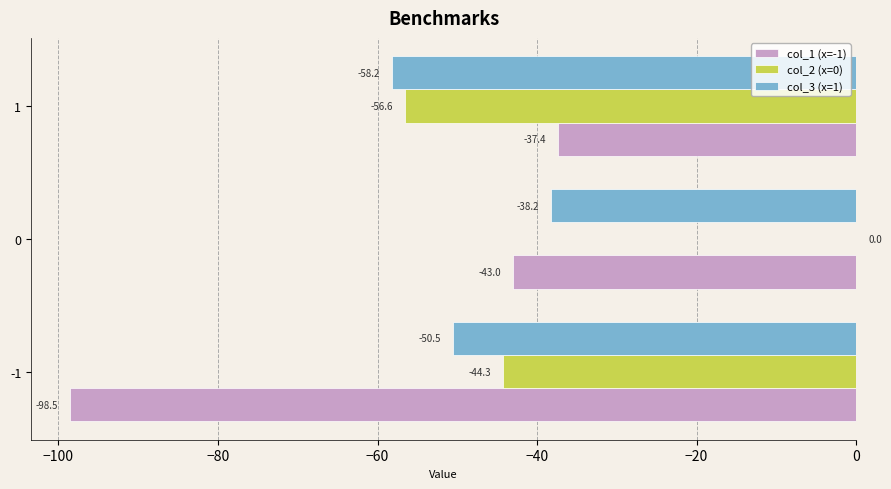

What is the highest value of the col_1 (x=-1) series?

-37.4